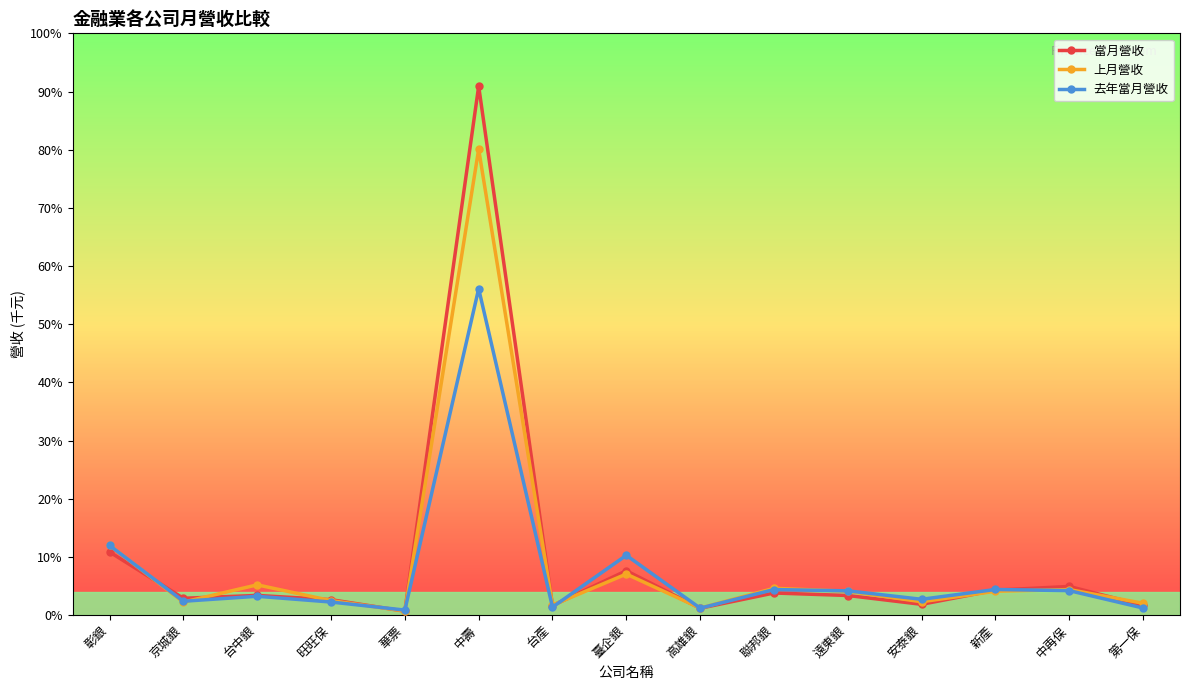

What are all the series names shown in the legend?

當月營收, 上月營收, 去年當月營收